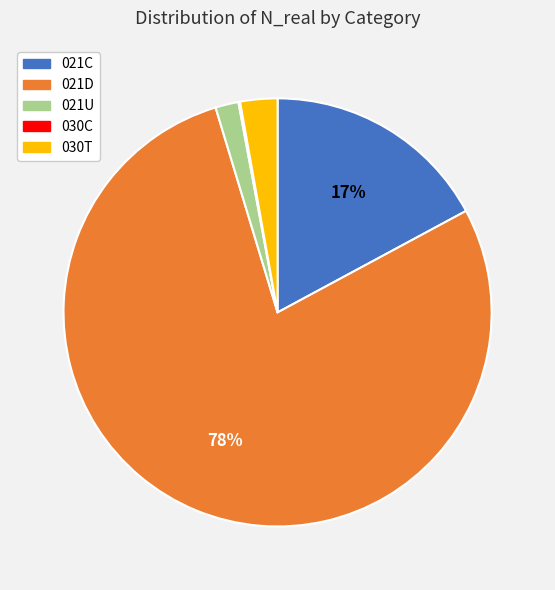

Do 030T and 021U together represent more than half of the pie?

No